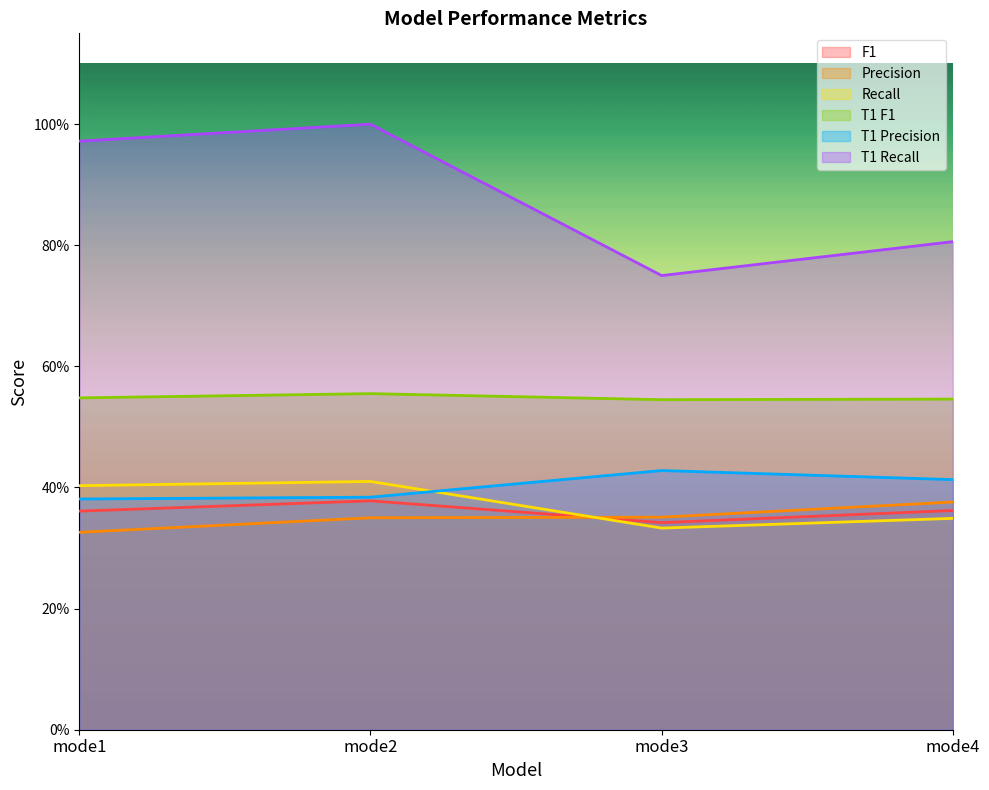

What is the spread (max minus min) of values at mode4?

0.5